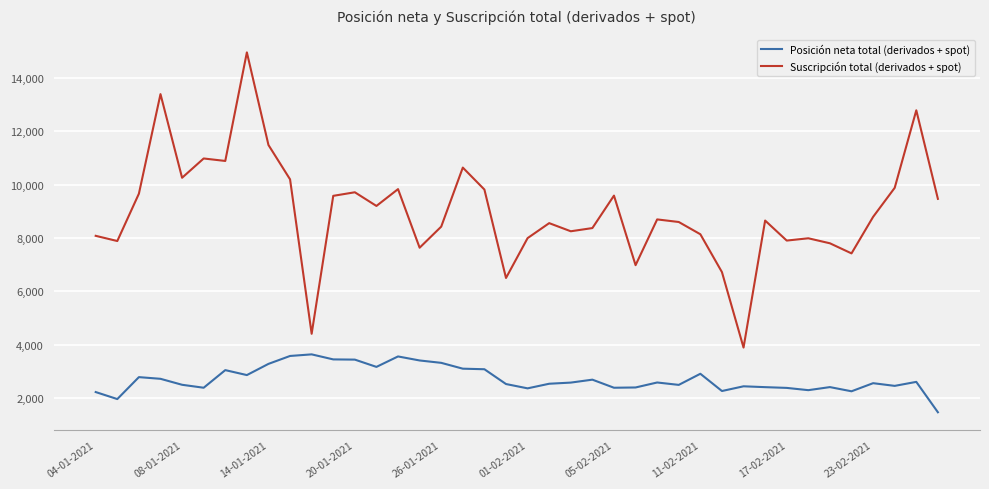

List the series in order of their peak value, highest first.

Suscripción total (derivados + spot), Posición neta total (derivados + spot)